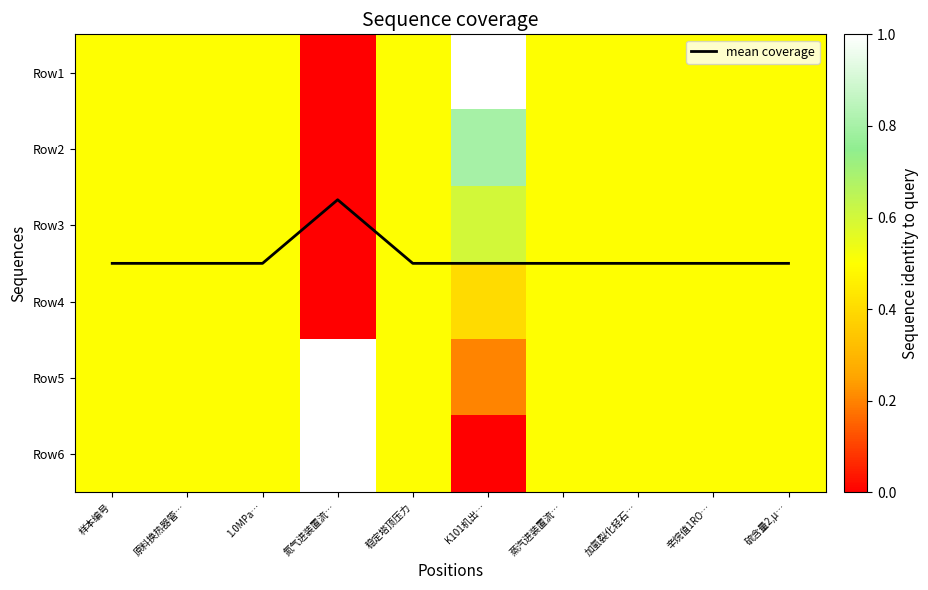

Which category has the lowest value across all series?

氮气进装置流…